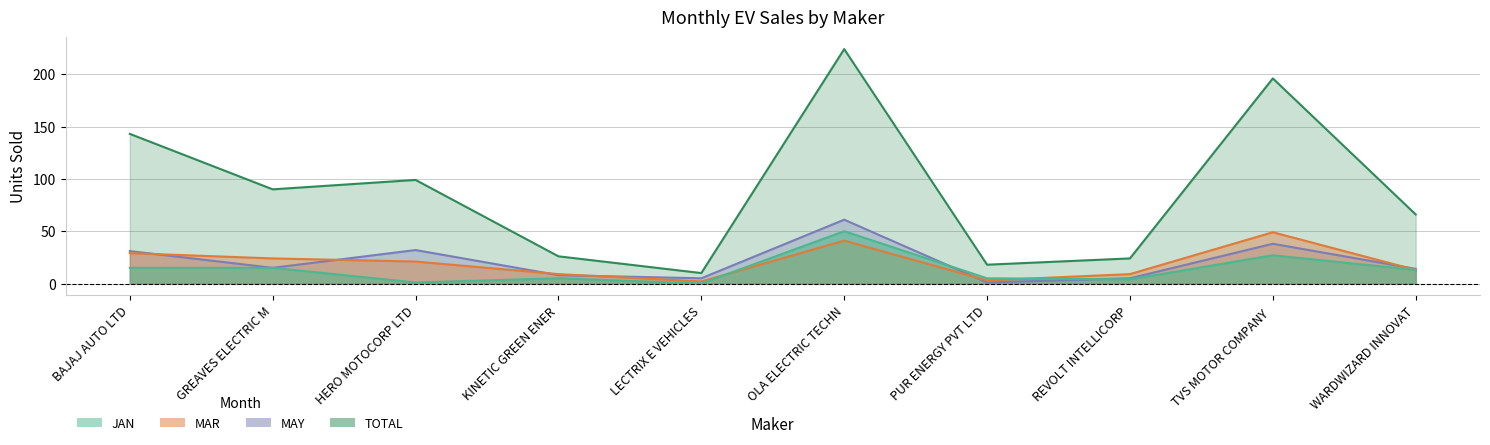

What position from the left is HERO MOTOCORP LTD?

3